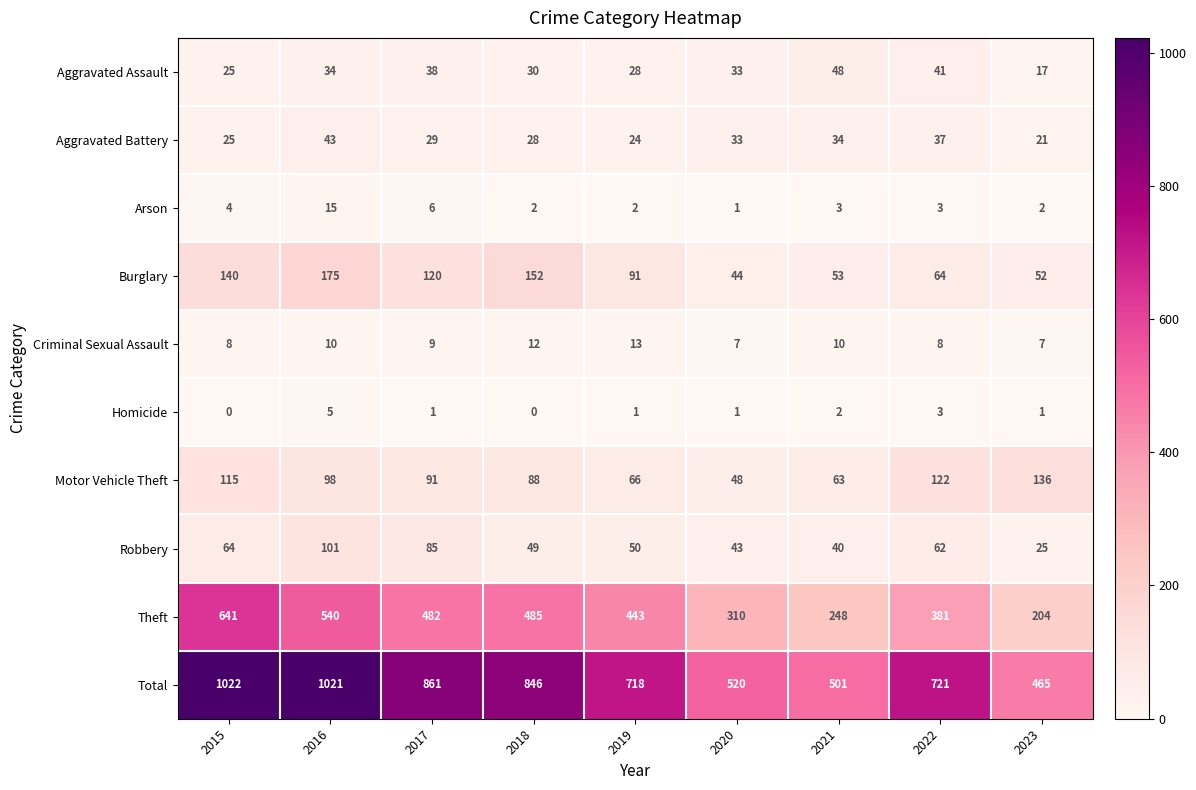

What is the total value across all series at 2022?

1442